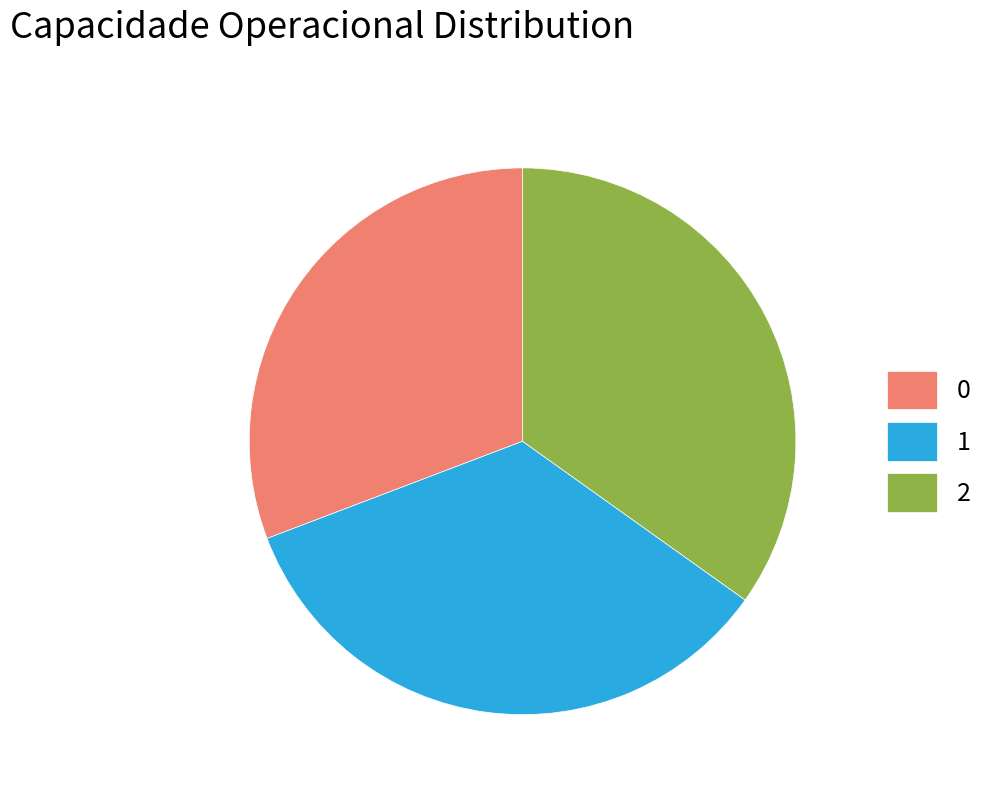

Does any single category account for the majority?

No